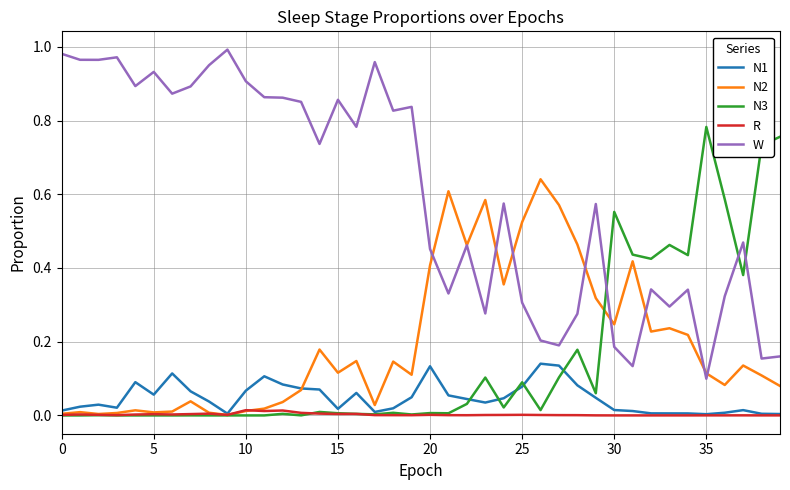

Which series has the largest total across all categories?

W